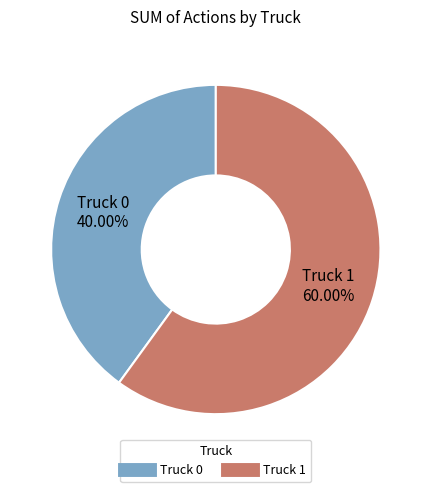

To the nearest percent, what is the difference between the Truck 1 and Truck 0 slice percentages?

20%